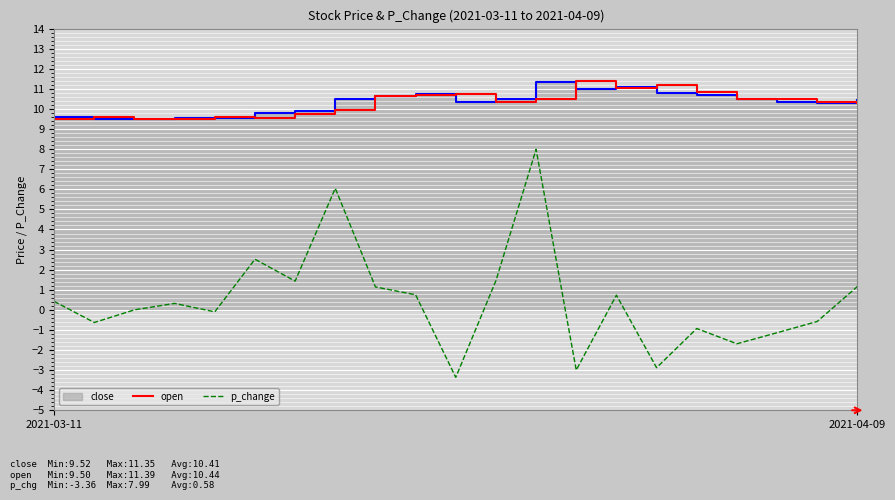

What is the label of the 16th point from the right?

5